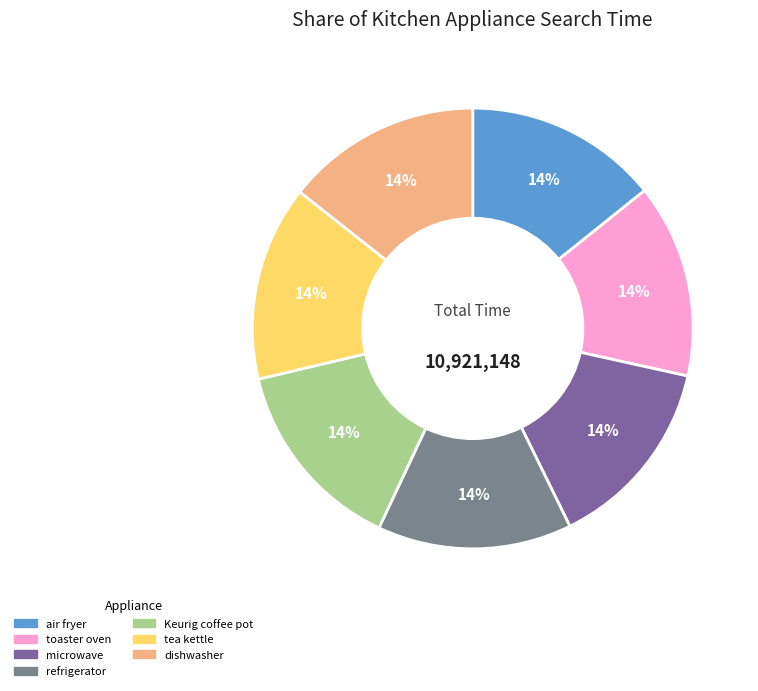

How many slices are in this pie chart?

7